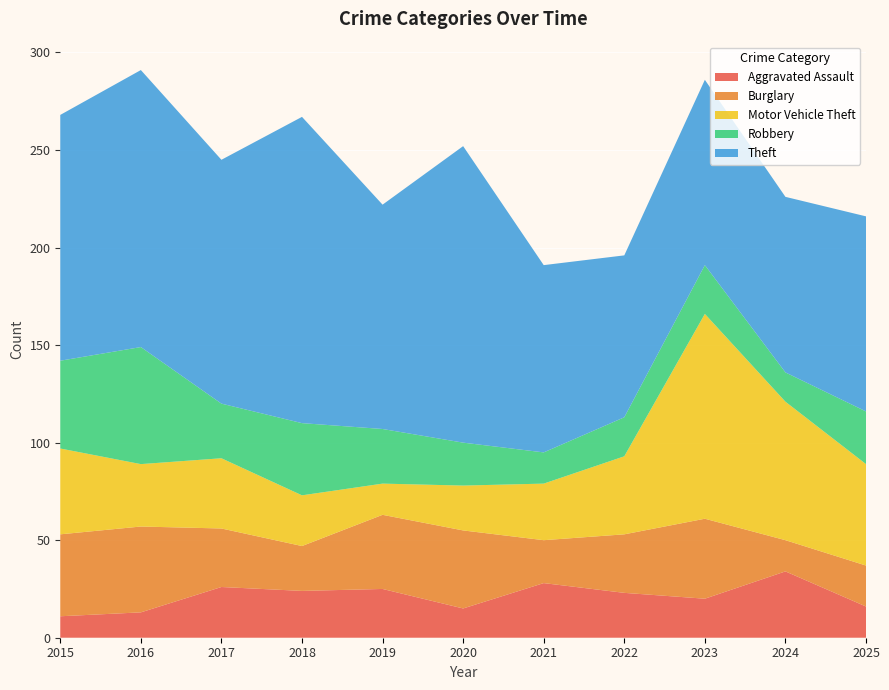

Reading left to right, list all the values displayed in this chart.

Aggravated Assault: 11	13	26	24	25	15	28	23	20	34	16
Burglary: 42	44	30	23	38	40	22	30	41	16	21
Motor Vehicle Theft: 44	32	36	26	16	23	29	40	105	71	52
Robbery: 45	60	28	37	28	22	16	20	25	15	27
Theft: 126	142	125	157	115	152	96	83	95	90	100